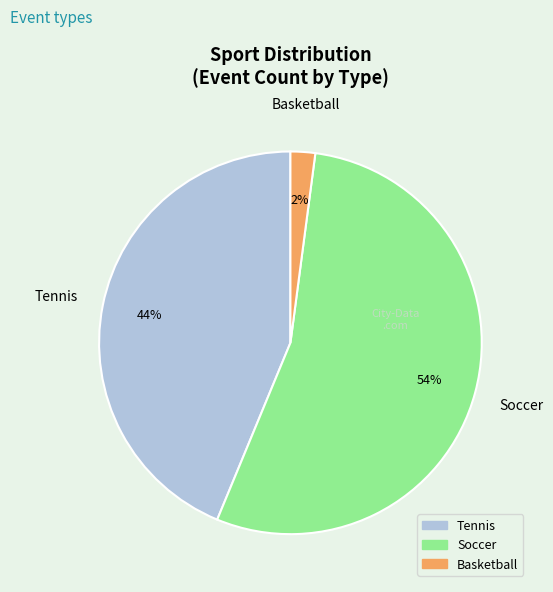

Which slice is the largest?

Soccer